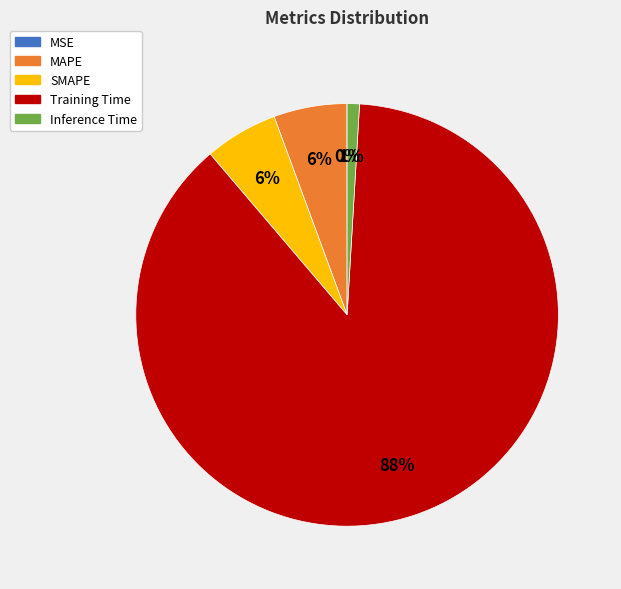

Which category has the biggest portion of the pie?

Training Time